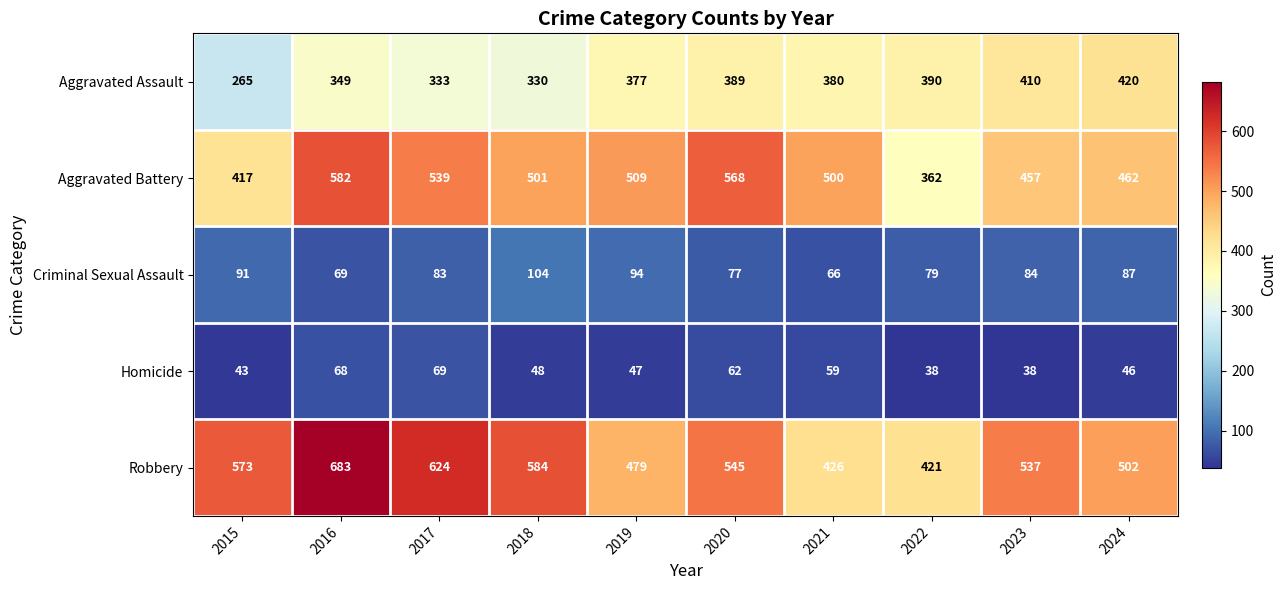

What is the maximum value shown in the chart?

683